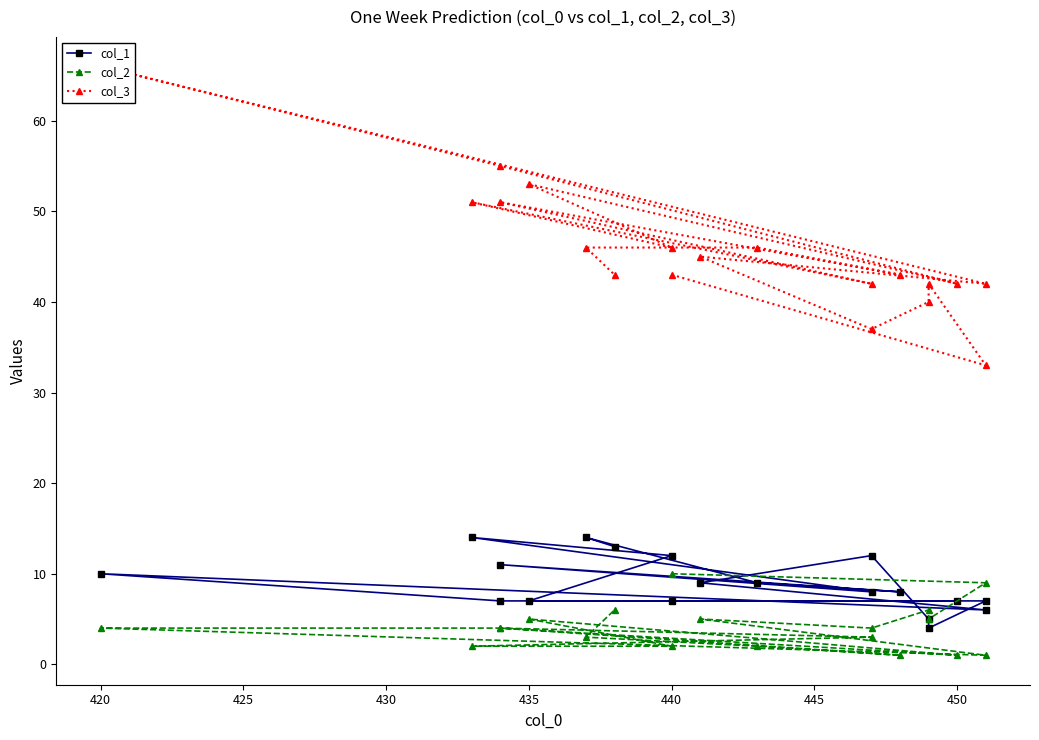

Which series ends up on top after the final intersection of col_1 and col_2?

col_1